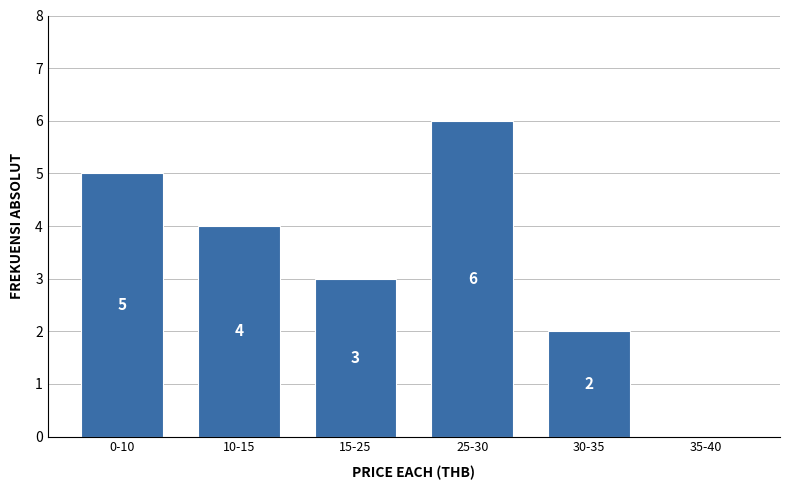

Reading left to right, extract all data points from this chart.

0-10=5	10-15=4	15-25=3	25-30=6	30-35=2	35-40=0